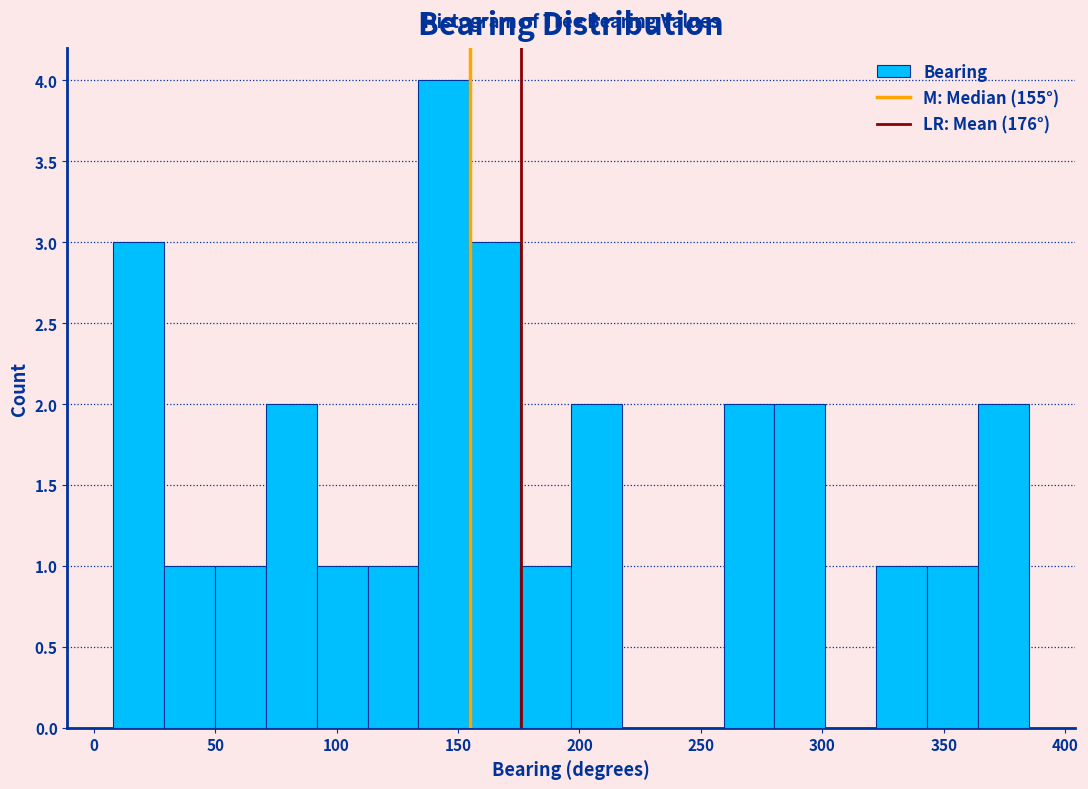

Over which range of the x-axis is the bar tallest?

135 to 155